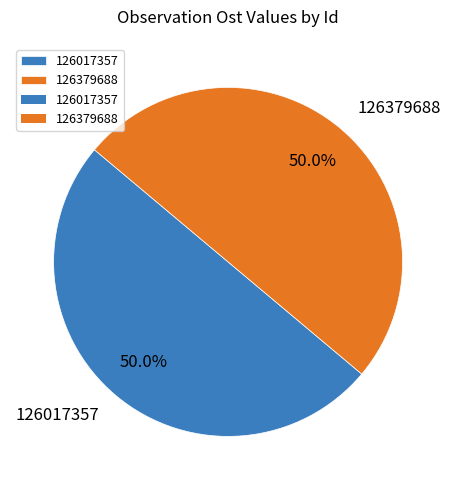

Is the sum of 126379688 and 126017357 greater than half?

Yes